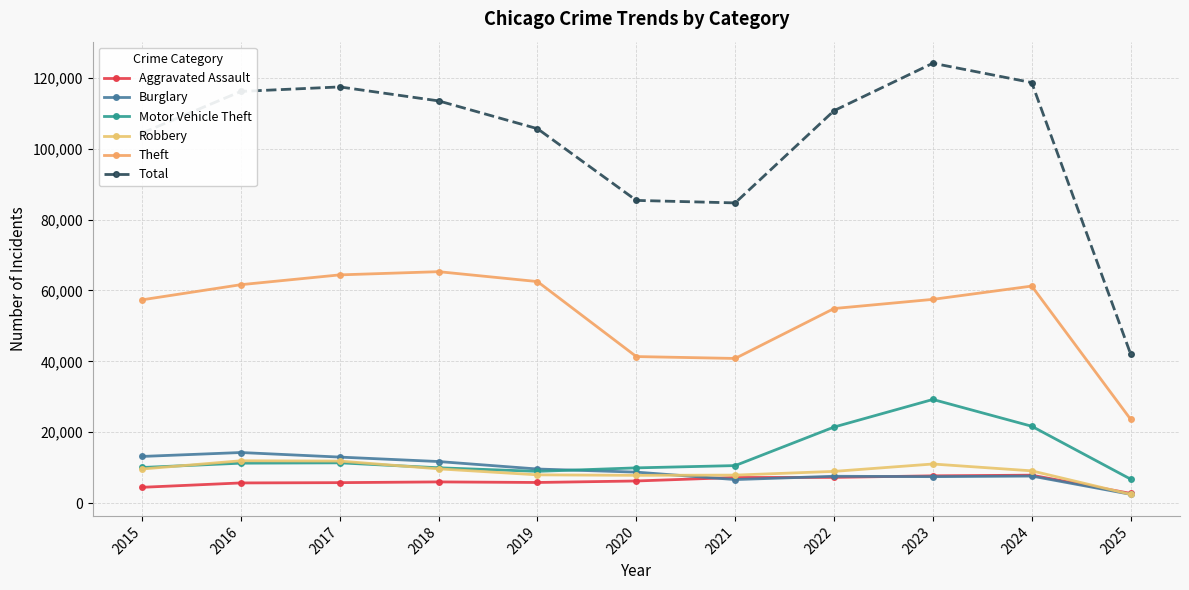

What is the difference between the Burglary values at 2015 and 2025?

10675